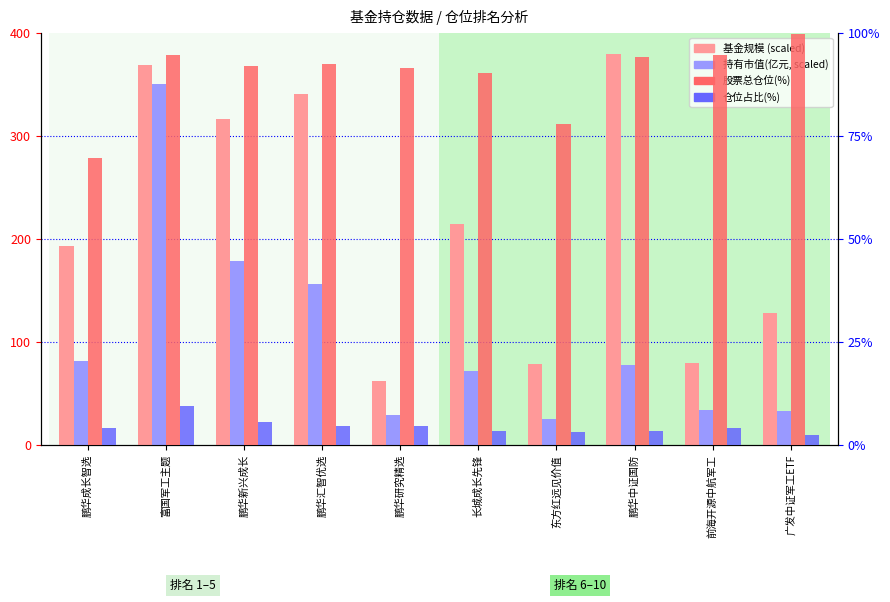

Is the value of 持有市值(亿元,×40) at 鹏华研究精选 greater than the value of 股票总仓位(%) at 东方红远见价值?

No